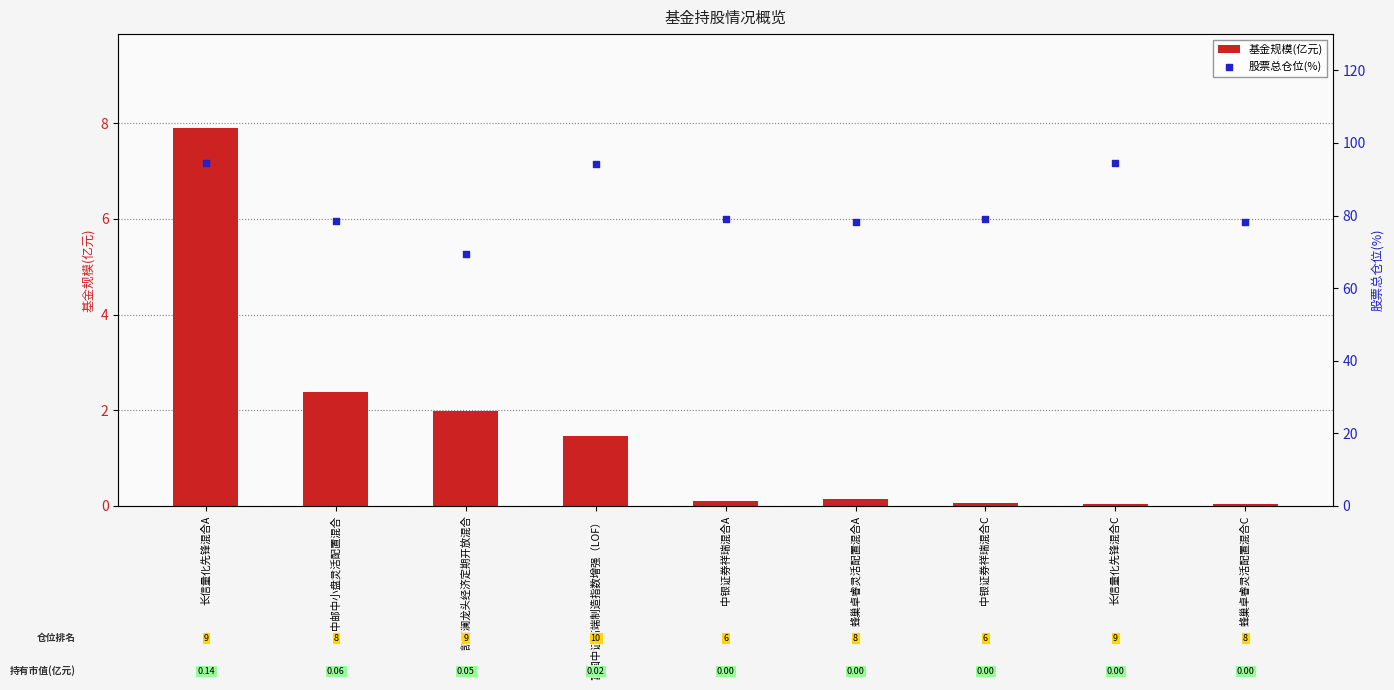

At how many categories does at least one series exceed 28?

9